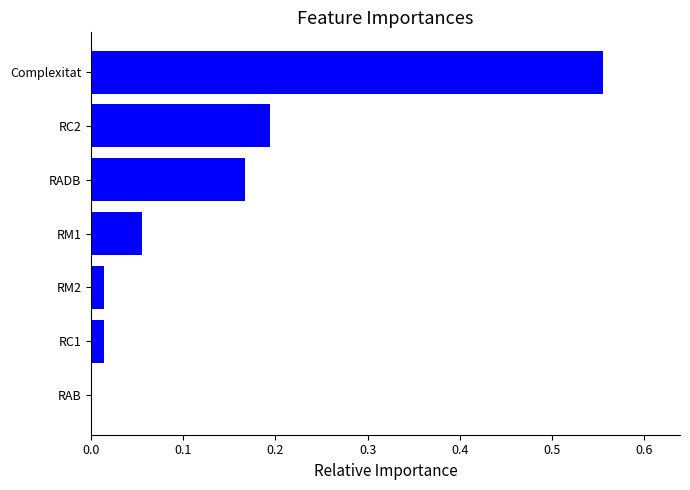

What is the sum of all values?

1.0